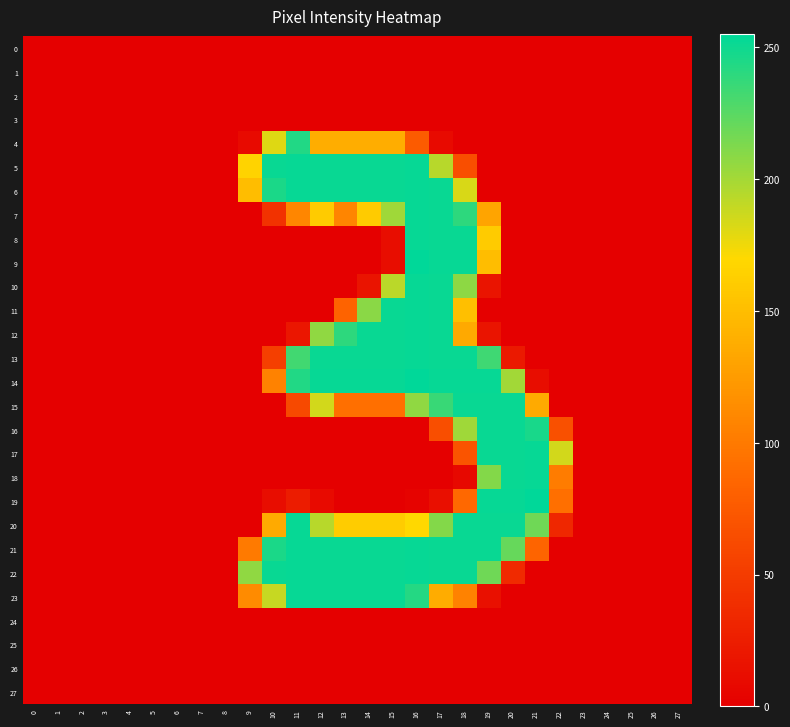

At how many categories does at least one series exceed 83?

14